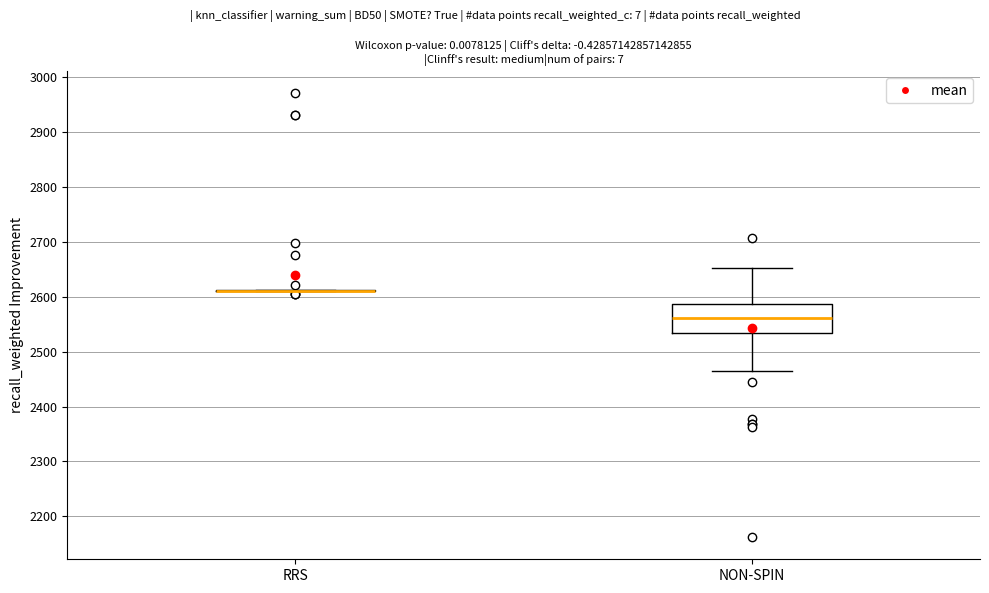

Where does the median line of the box for NON-SPIN sit on the y-axis? The values are not printed on the chart, so give them approximately, as read against the axis.

2560